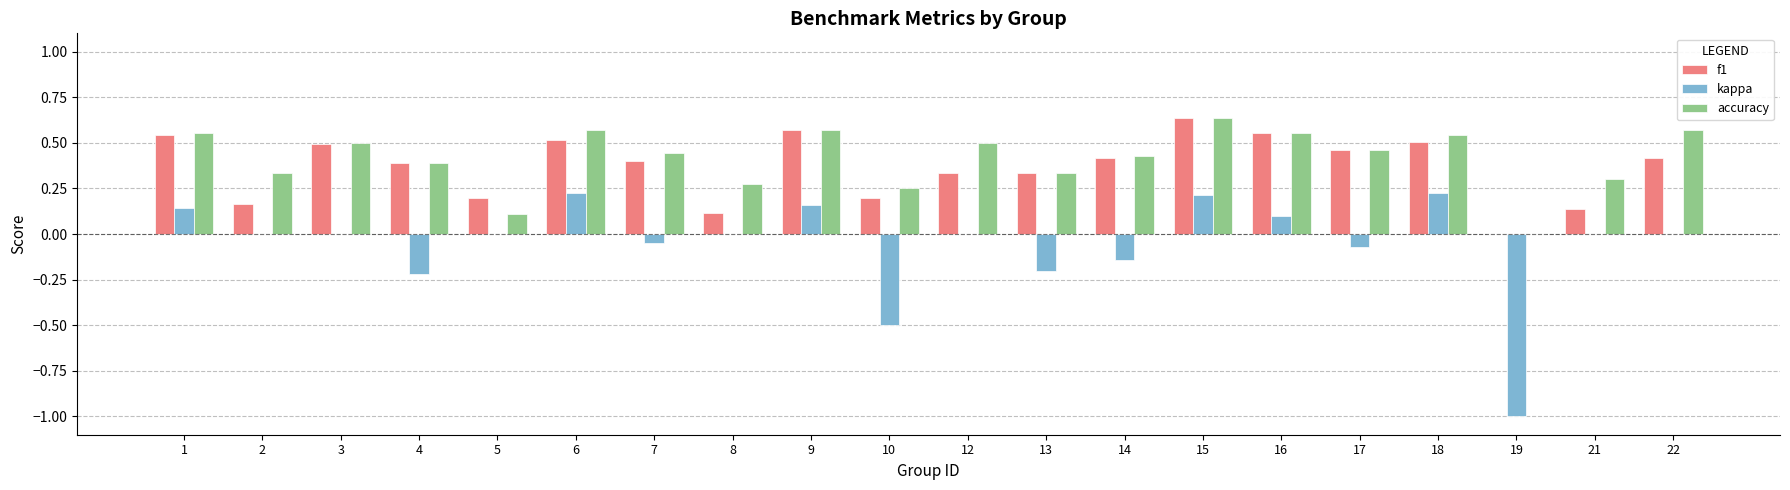

Is it true that f1 equals 1.1 at 15?

False